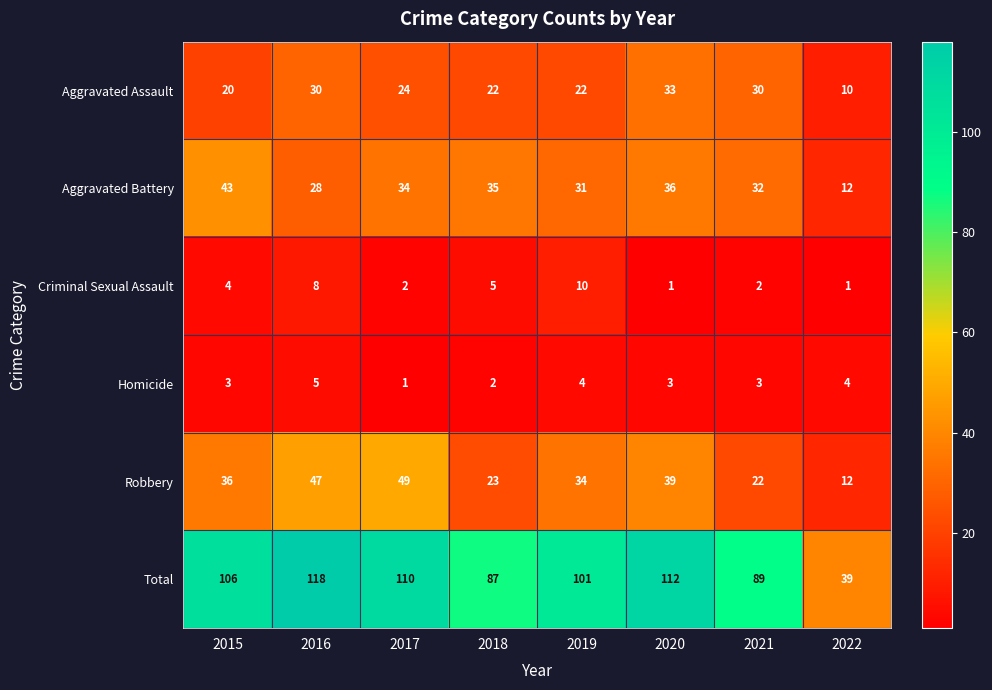

The Criminal Sexual Assault series shows 3 at 2015. True or false?

False